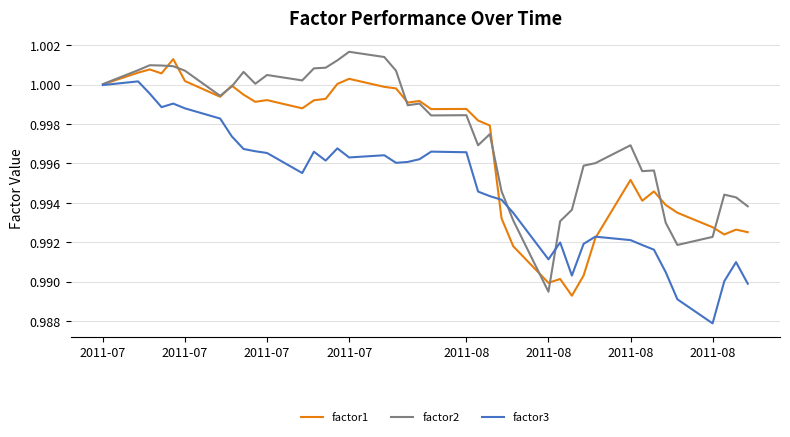

List the series in order of their overall mean, highest first.

factor2, factor1, factor3